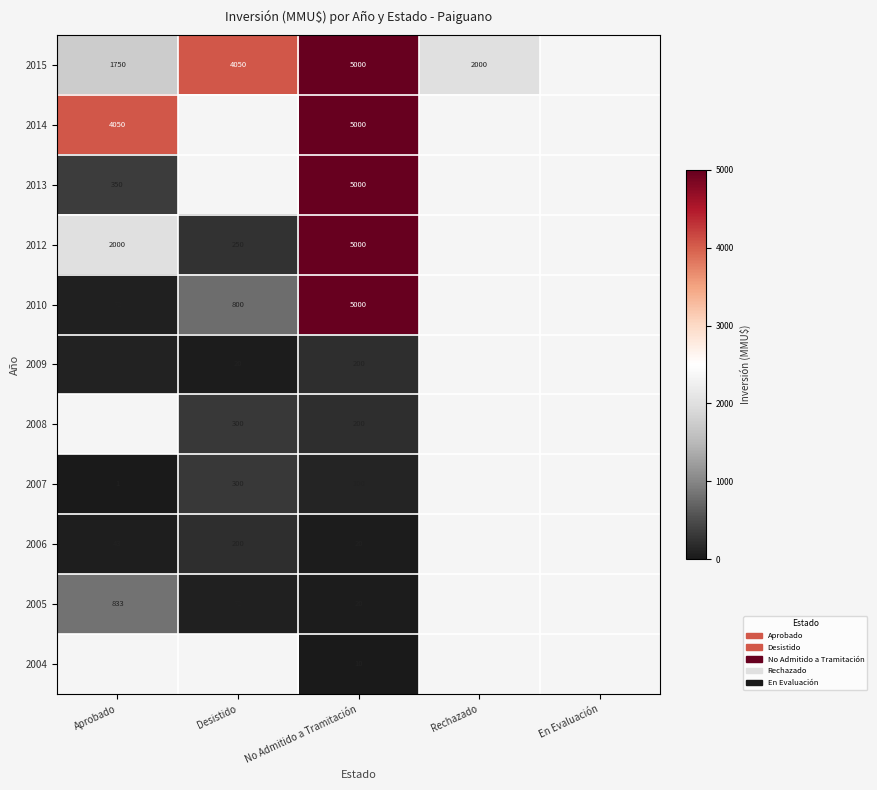

The 2009 series shows 80 at Aprobado. True or false?

True